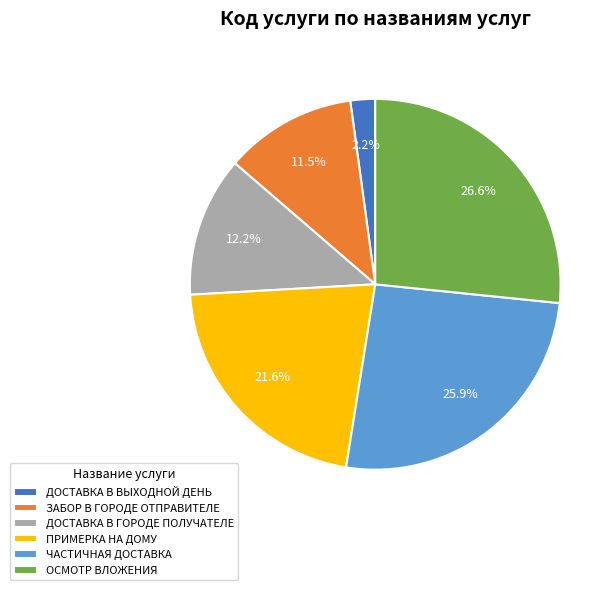

To the nearest percent, what is the average slice percentage?

17%